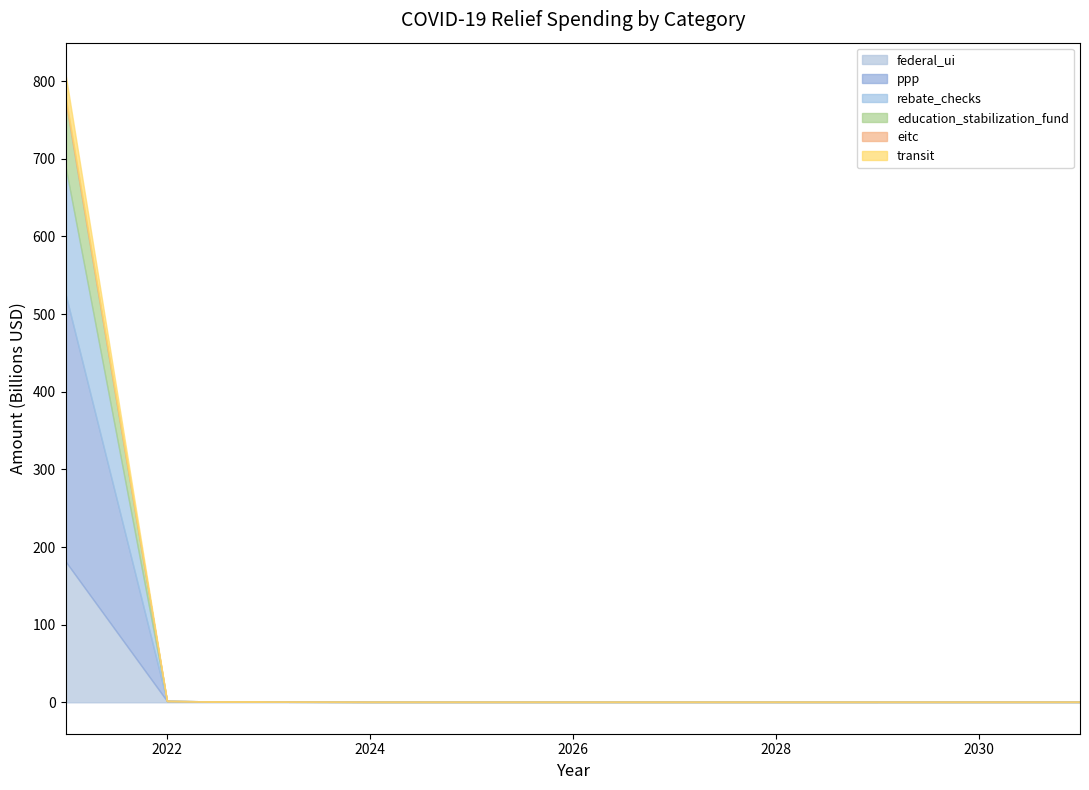

How many lines are shown in the chart?

6